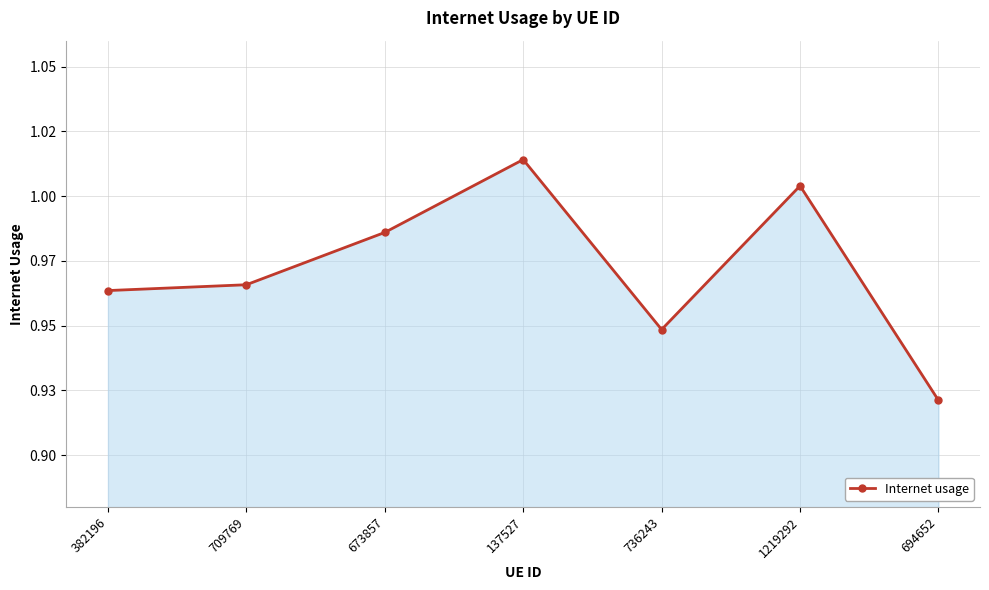

Does the chart display data point markers on the line(s)?

Yes